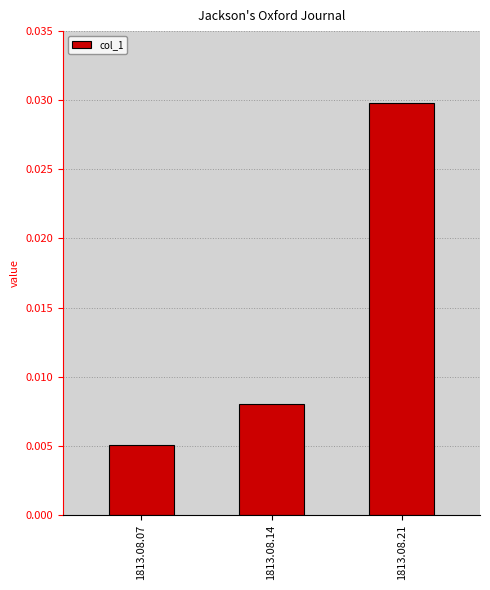

Which label corresponds to the smallest value in the chart?

1813.08.07